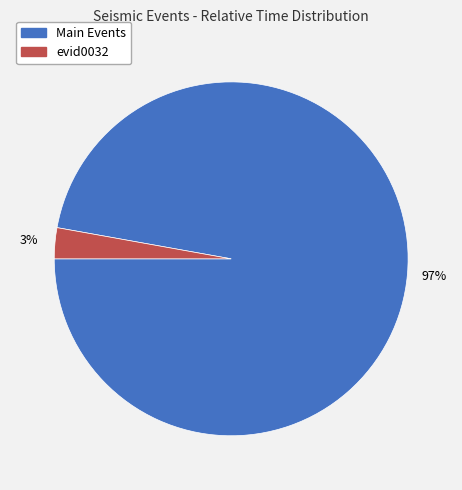

Is there a majority slice in this chart?

Yes